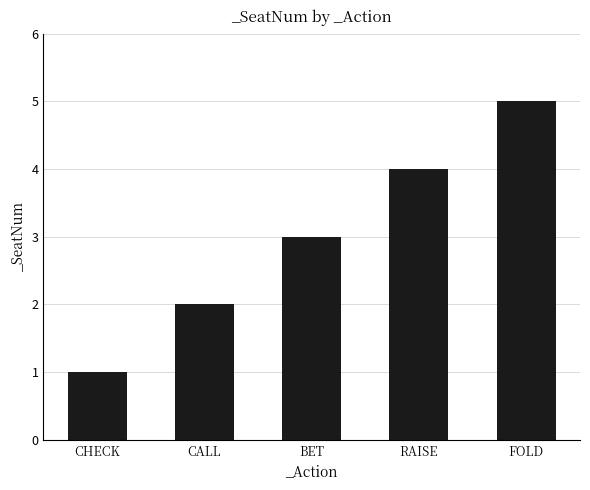

Rank the categories by value from lowest to highest.

CHECK, CALL, BET, RAISE, FOLD